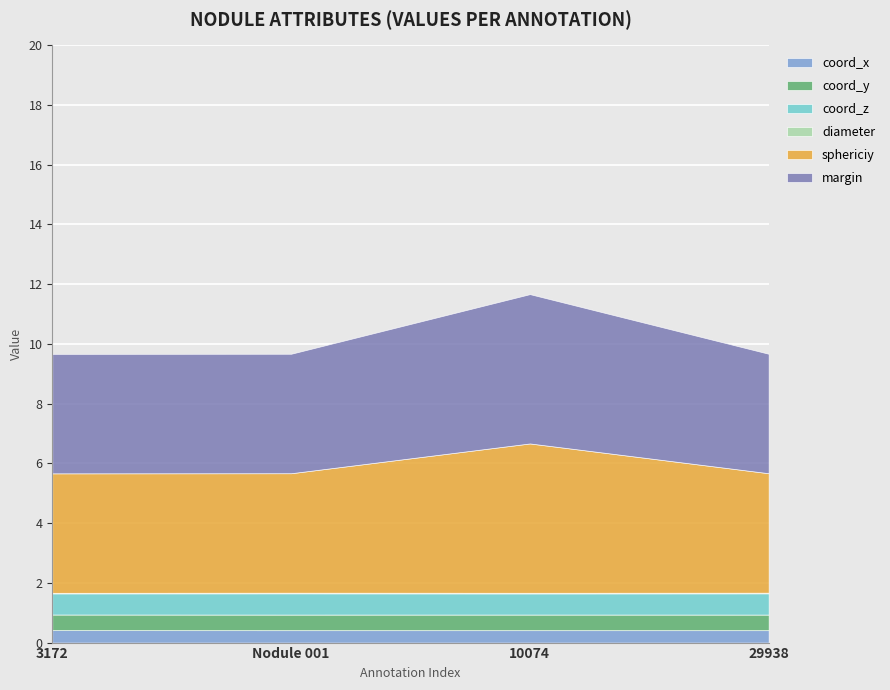

Between 3172 and 29938, which is larger?

3172